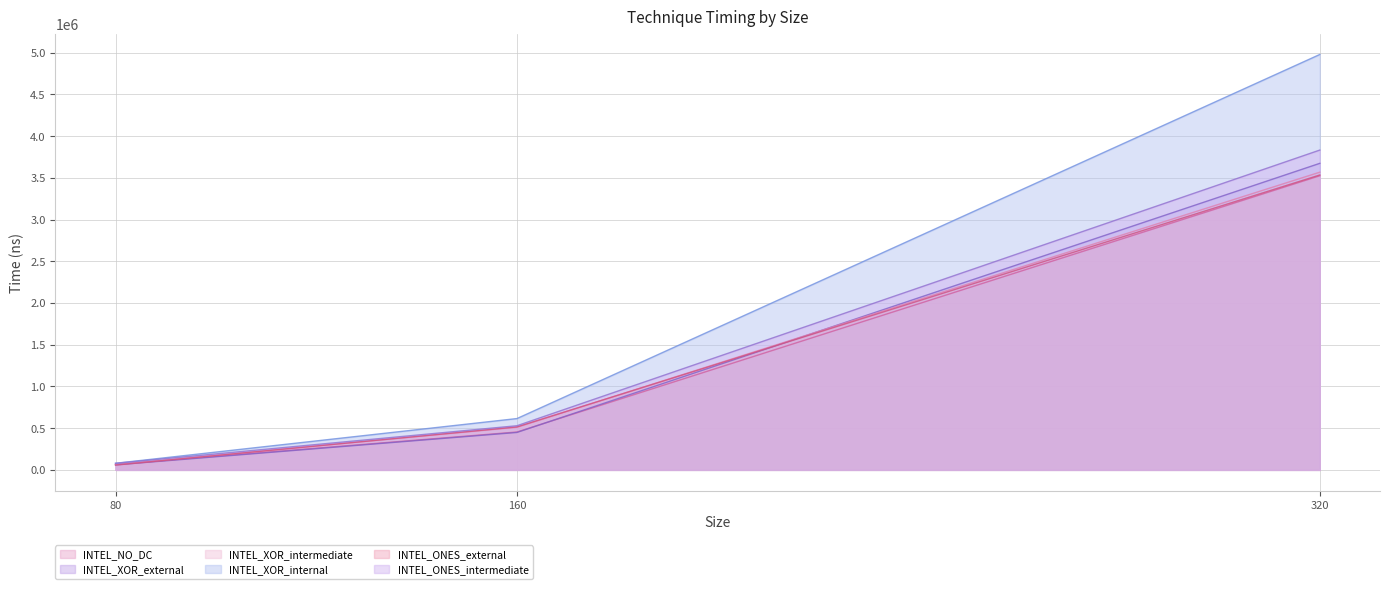

At which label does INTEL_ONES_intermediate reach its peak?

320